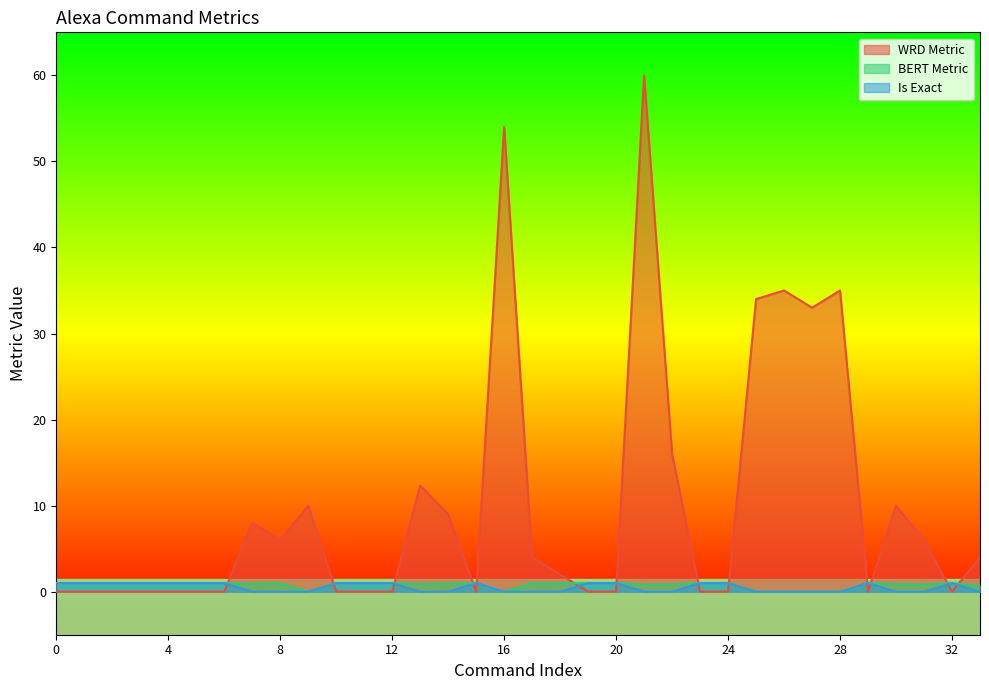

What is the difference between the second highest and minimum values in the BERT Metric series?

1.0